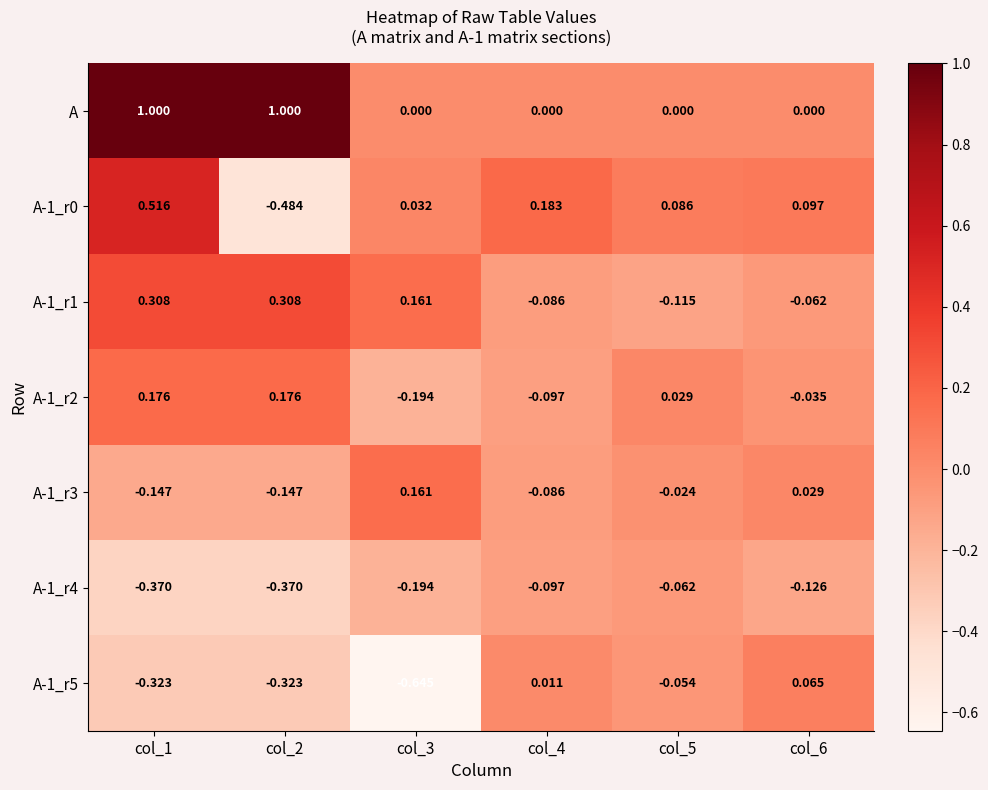

Which series has the largest total across all categories?

A